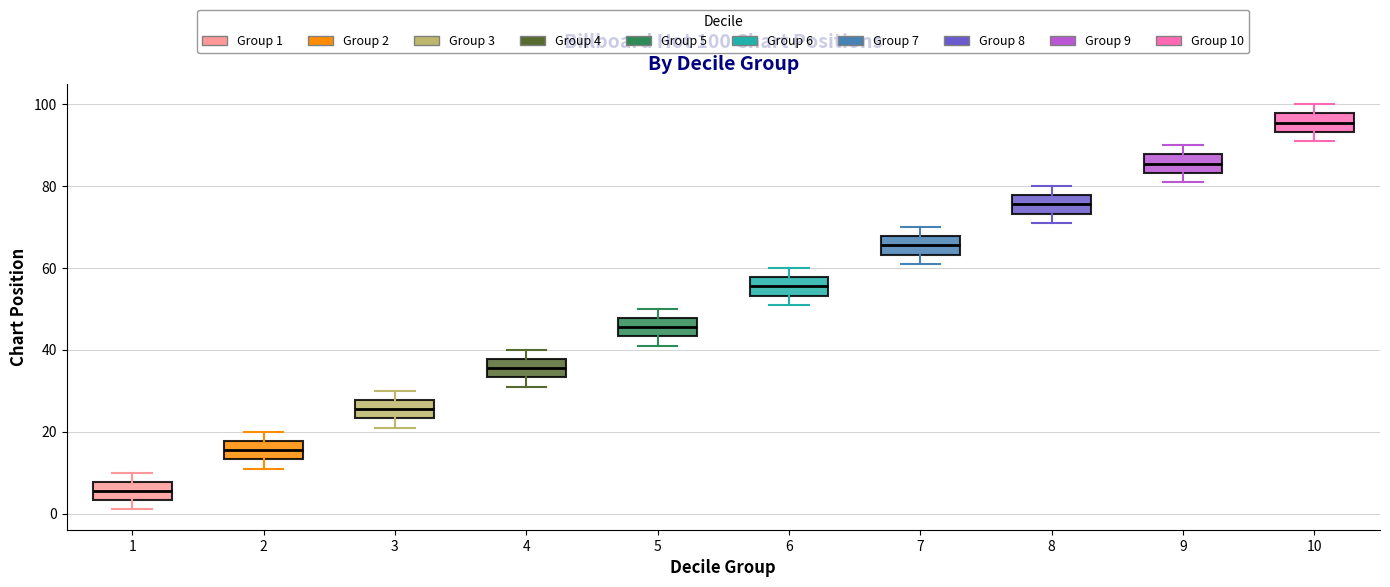

Which box has the lowest median line?

1